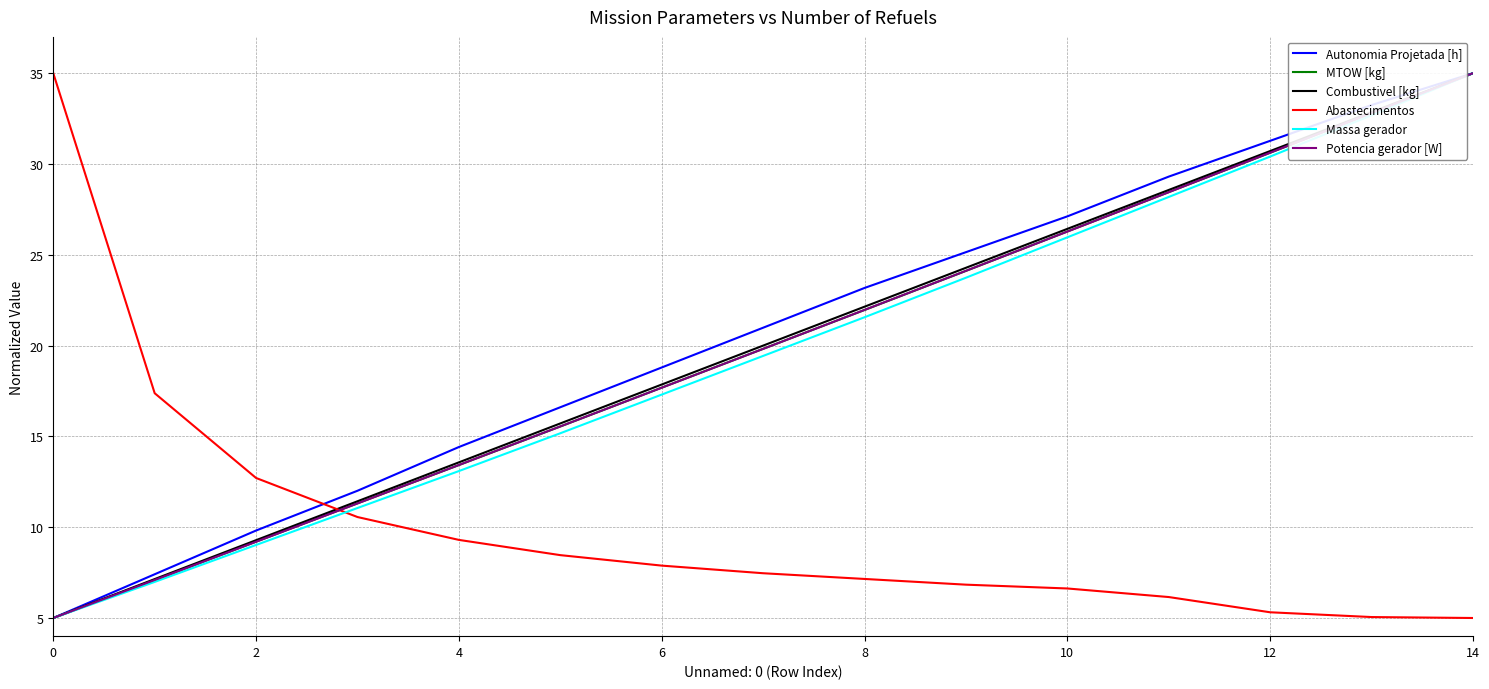

What is the sum of all MTOW [kg] values?

298.3